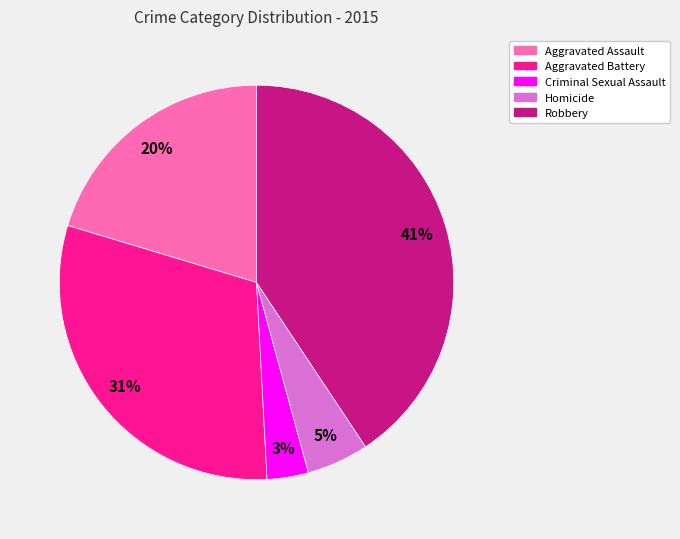

Which category has the smallest portion of the pie?

Criminal Sexual Assault